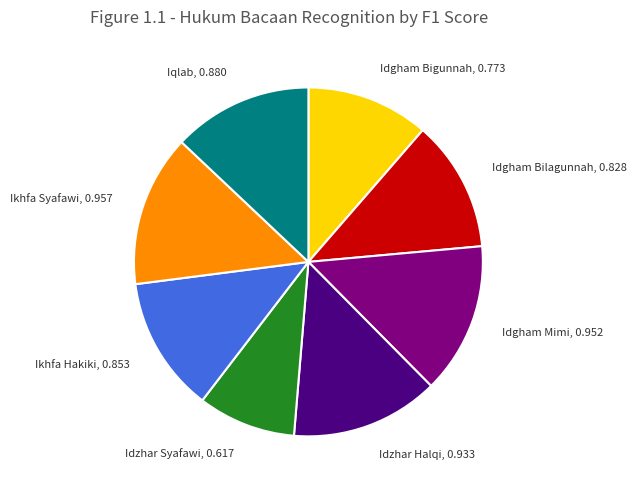

How many slices are in this pie chart?

8